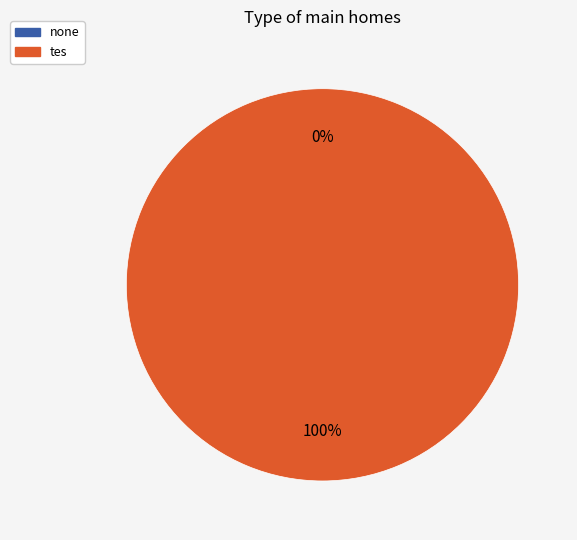

Which slice is the smallest?

none